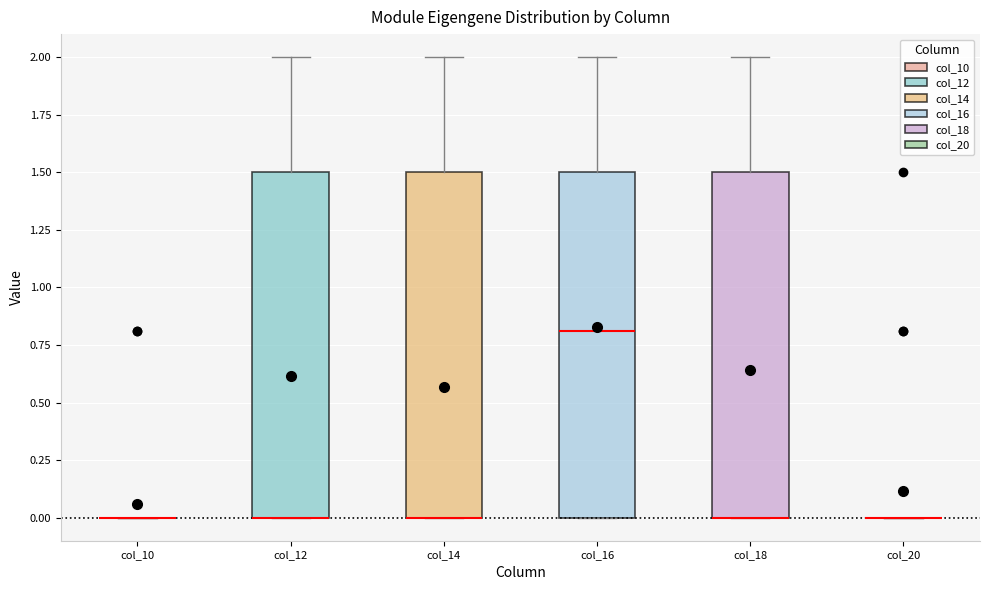

Reading left to right, read every box against the y-axis: the position of its median line, the range the box covers, and the ends of its whiskers. The values are not printed on the chart, so give them approximately, as read against the axis.

col_10: box collapsed to a line at 0.0, whiskers 0.0 to 0.0
col_12: median 0.0 (drawn on the box's lower edge), box 0.0 to 1.5, whiskers 0.0 to 2.0
col_14: median 0.0 (drawn on the box's lower edge), box 0.0 to 1.5, whiskers 0.0 to 2.0
col_16: median 0.8, box 0.0 to 1.5, whiskers 0.0 to 2.0
col_18: median 0.0 (drawn on the box's lower edge), box 0.0 to 1.5, whiskers 0.0 to 2.0
col_20: box collapsed to a line at 0.0, whiskers 0.0 to 0.0